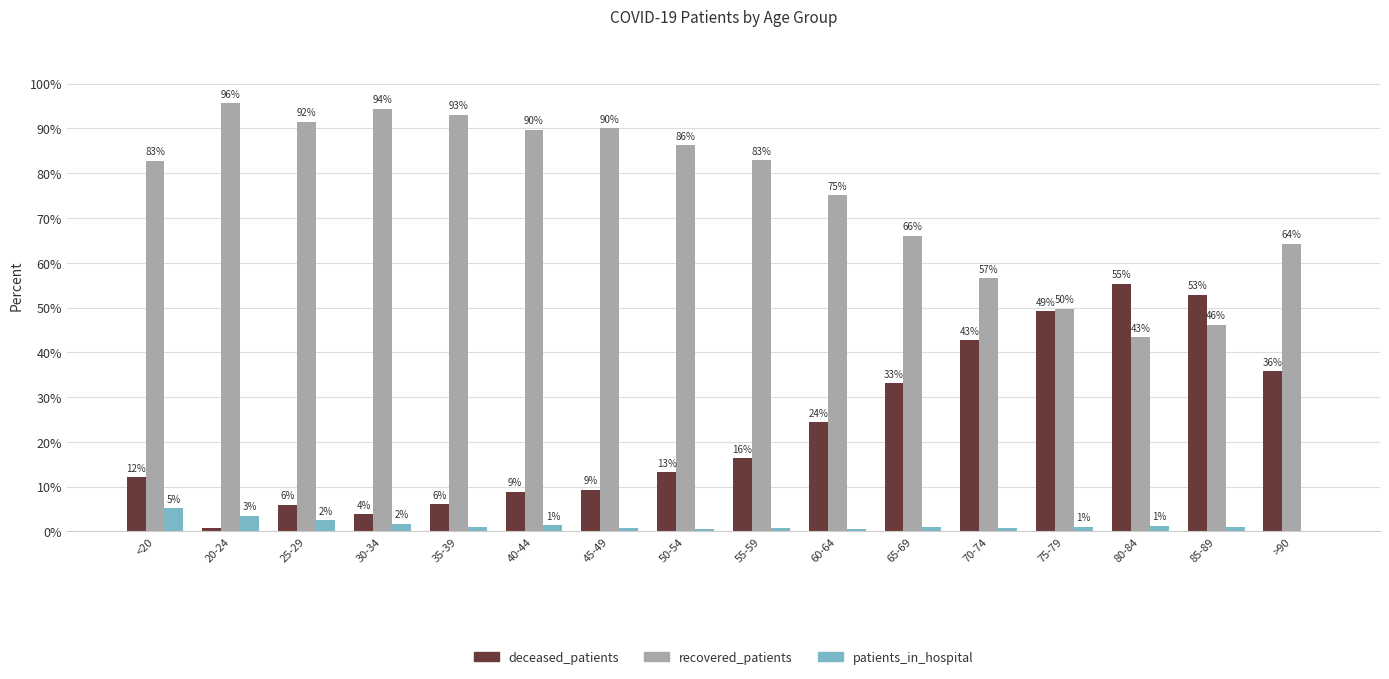

Which series has the largest total across all categories?

recovered_patients